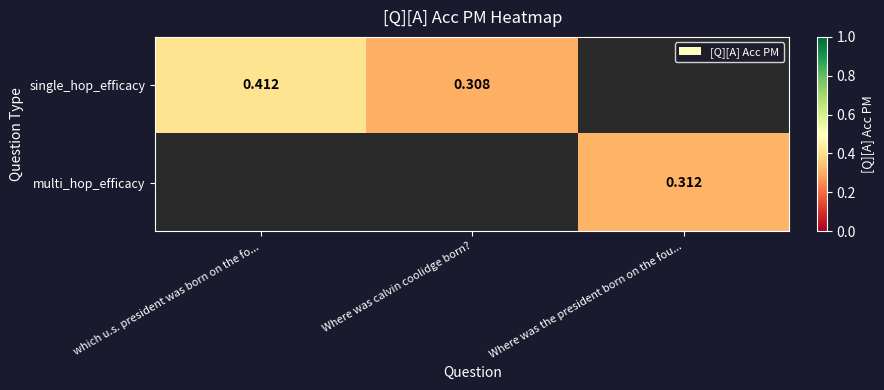

True or false: single_hop_efficacy has a value of 0.3 at Where was calvin coolidge born?.

True